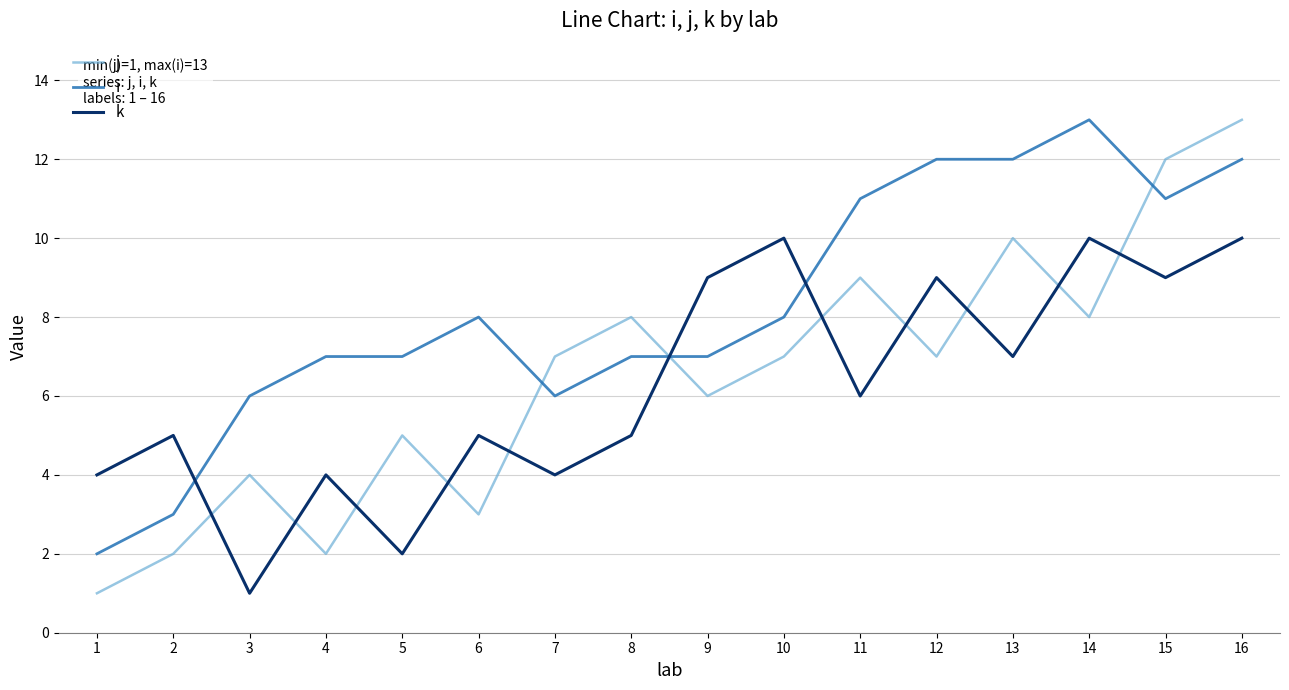

Reading left to right, what are all the values shown in this chart?

j: 1	2	4	2	5	3	7	8	6	7	9	7	10	8	12	13
i: 2	3	6	7	7	8	6	7	7	8	11	12	12	13	11	12
k: 4	5	1	4	2	5	4	5	9	10	6	9	7	10	9	10